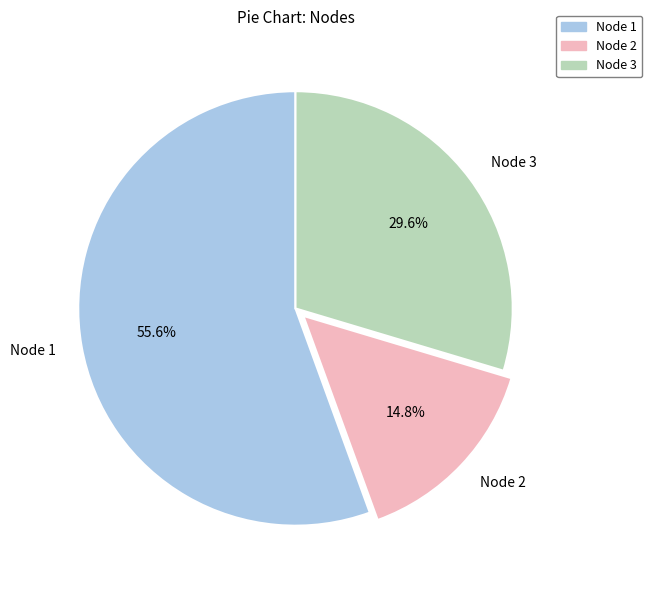

Approximately how many times larger is the value at Node 2 compared to Node 3?

0.5